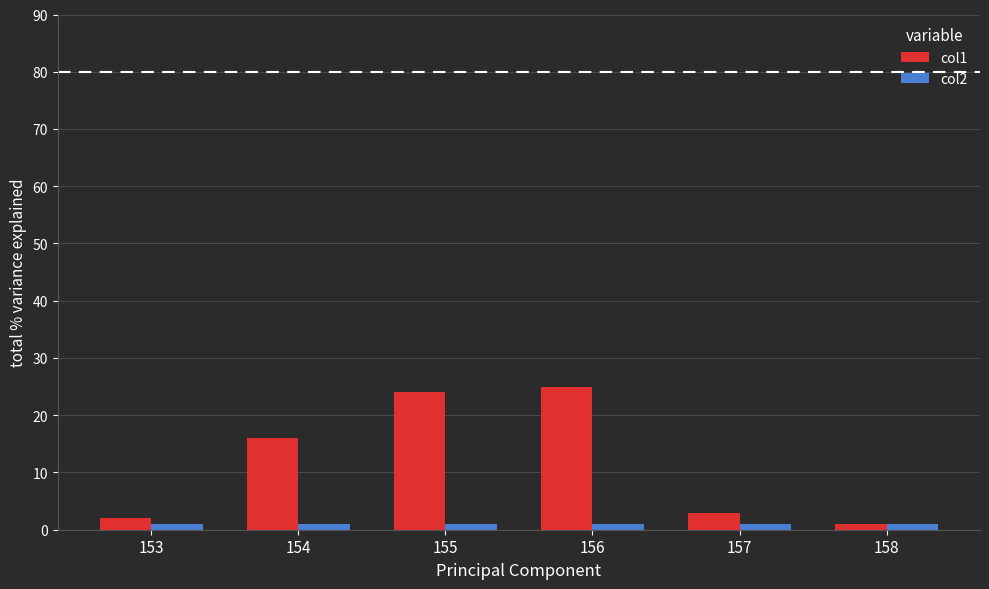

What are all the series names shown in the legend?

col1, col2